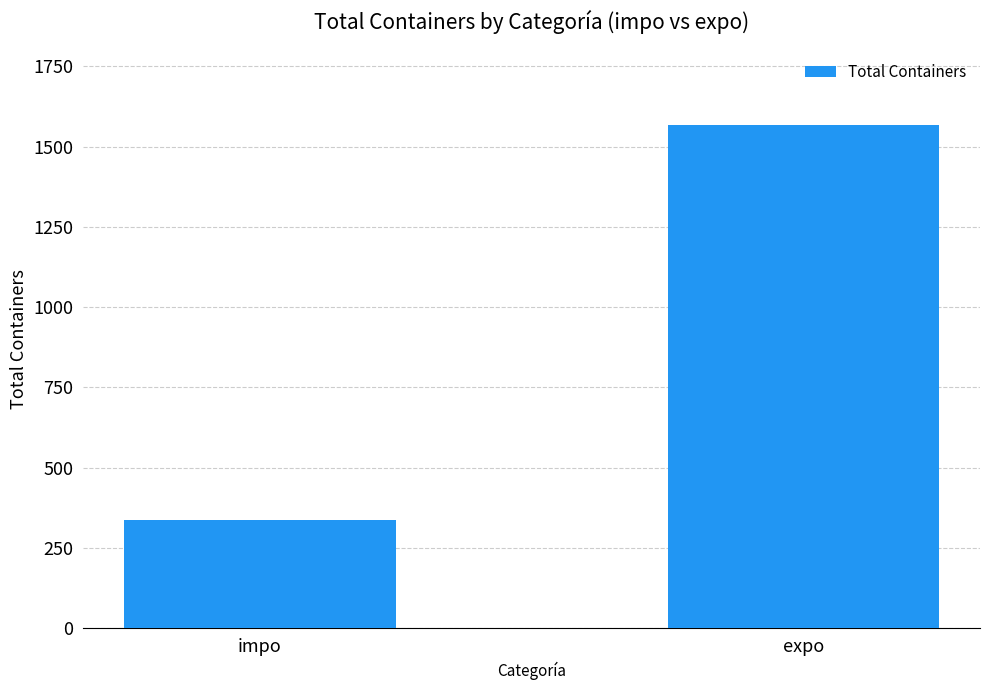

How many bars are there in total?

2